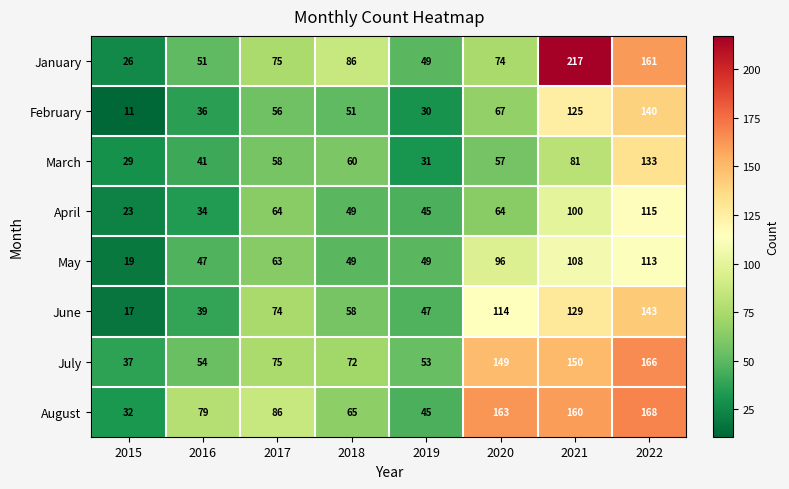

What is the sum of all May values?

544